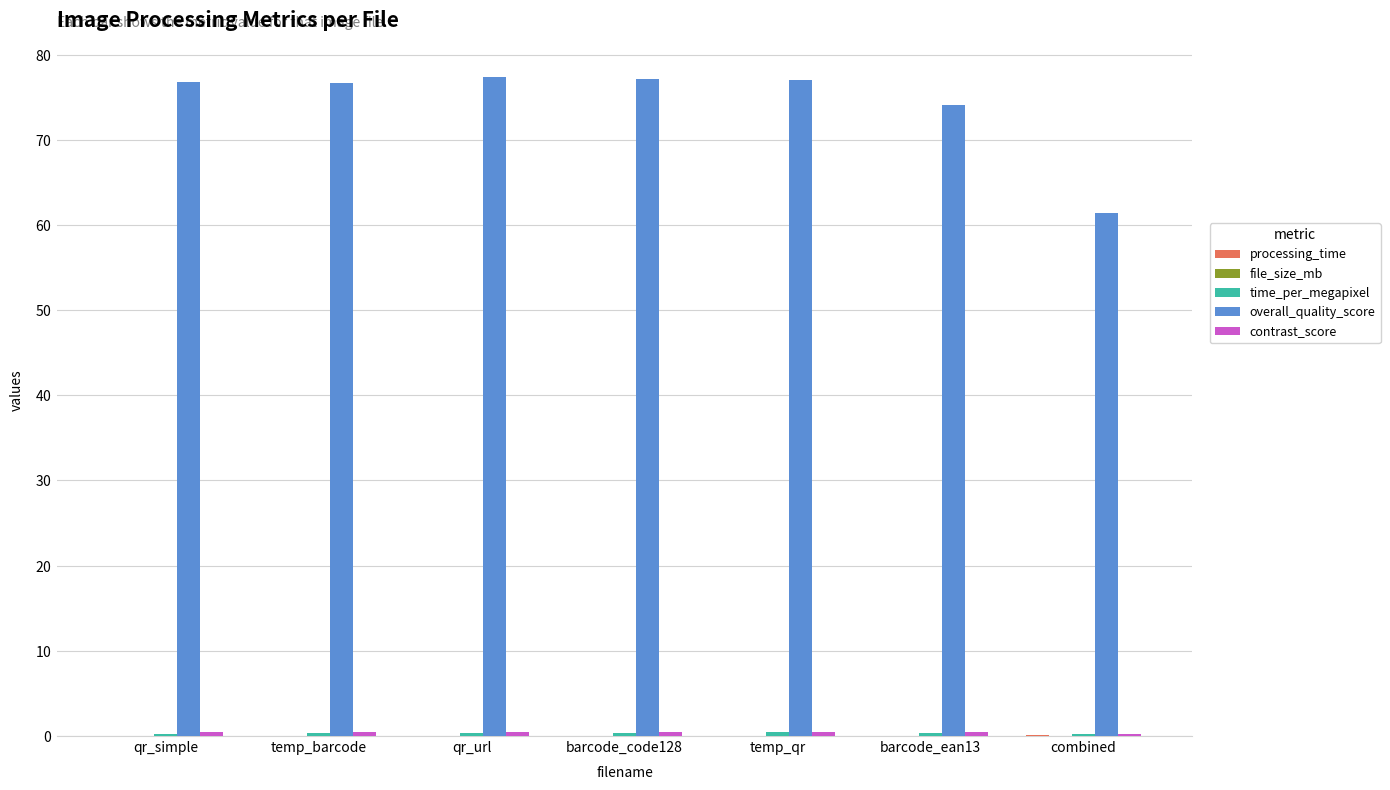

What is the value of the time_per_megapixel bar at the 1st from the left?

0.3